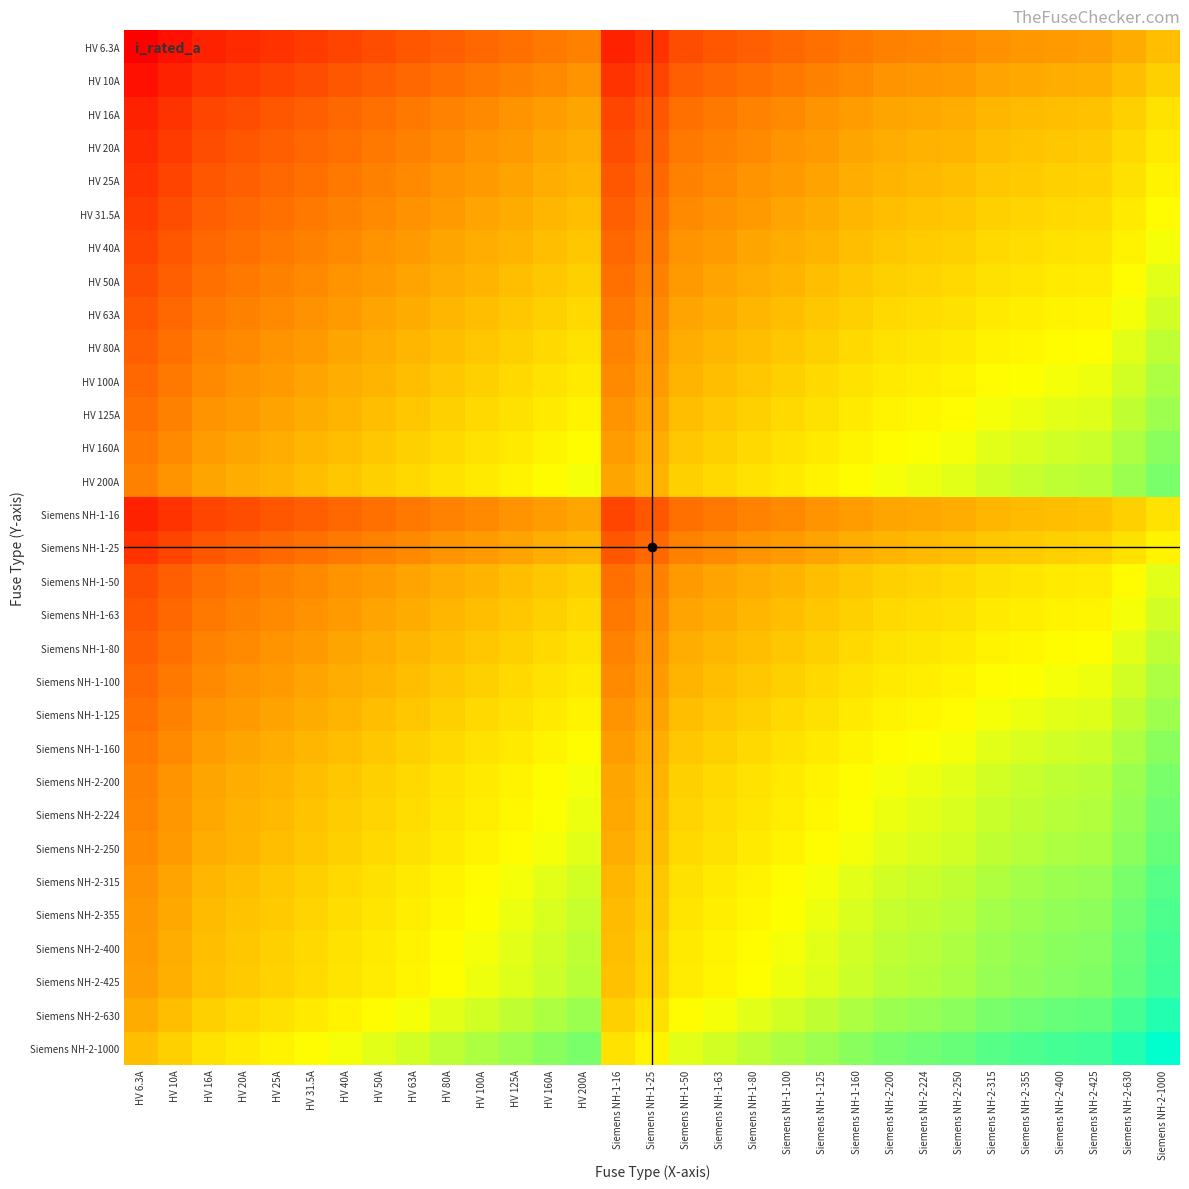

What is the total value across all series at HV 80A?

274.6